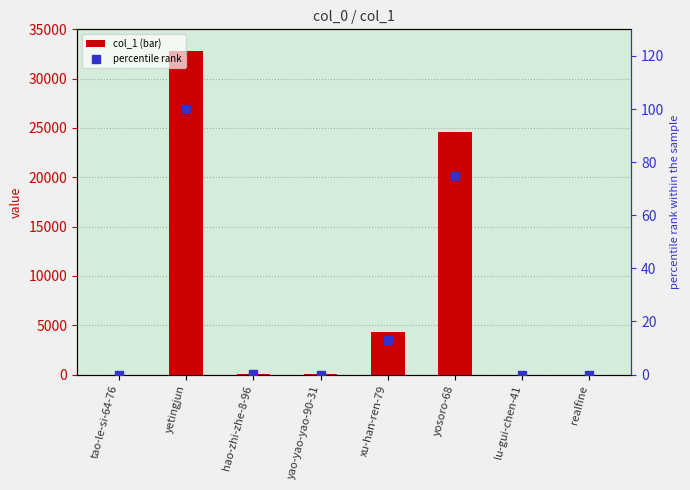

Which series contains the highest Y value?

col_1